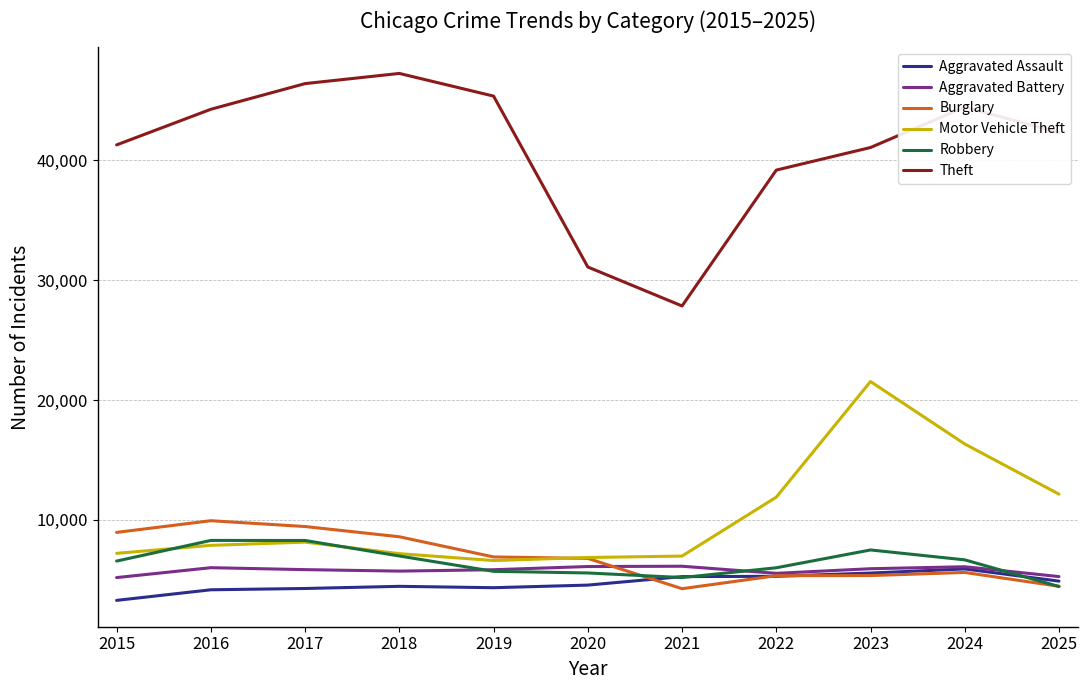

Is it true that Aggravated Battery equals 3334 at 2022?

False